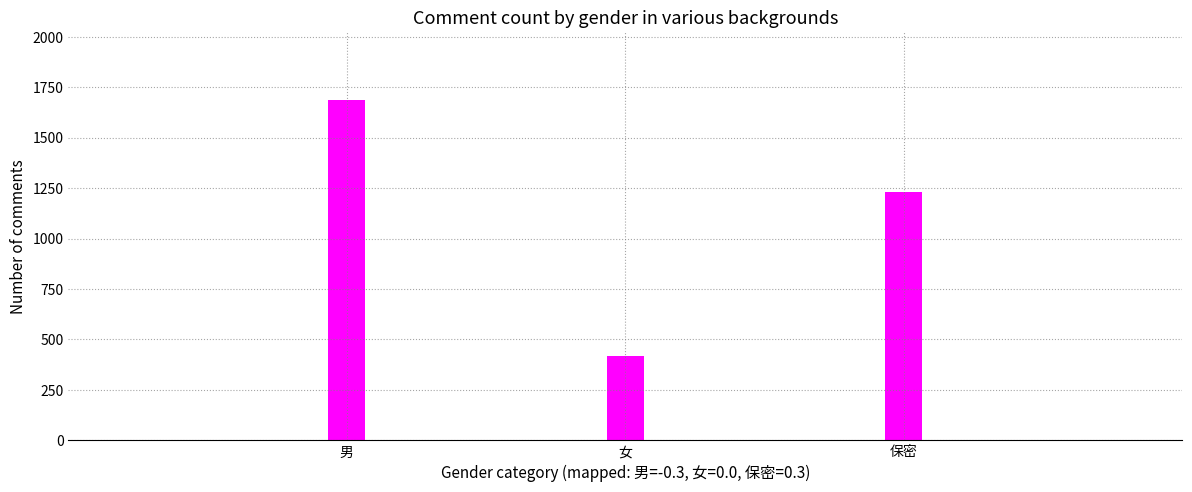

The chart shows a value of 200 at 女. True or false?

False